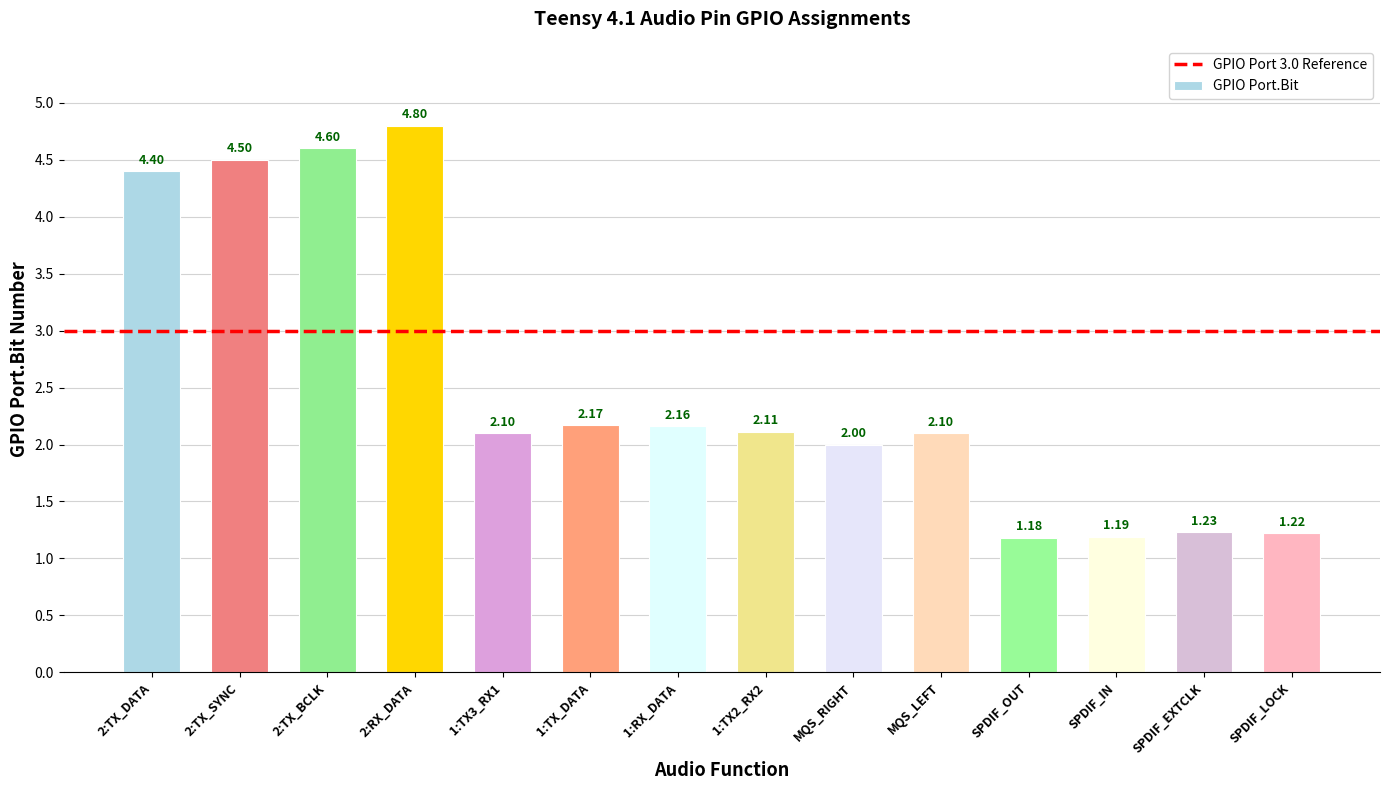

Where is the data nearest to the value 2?

MQS_RIGHT